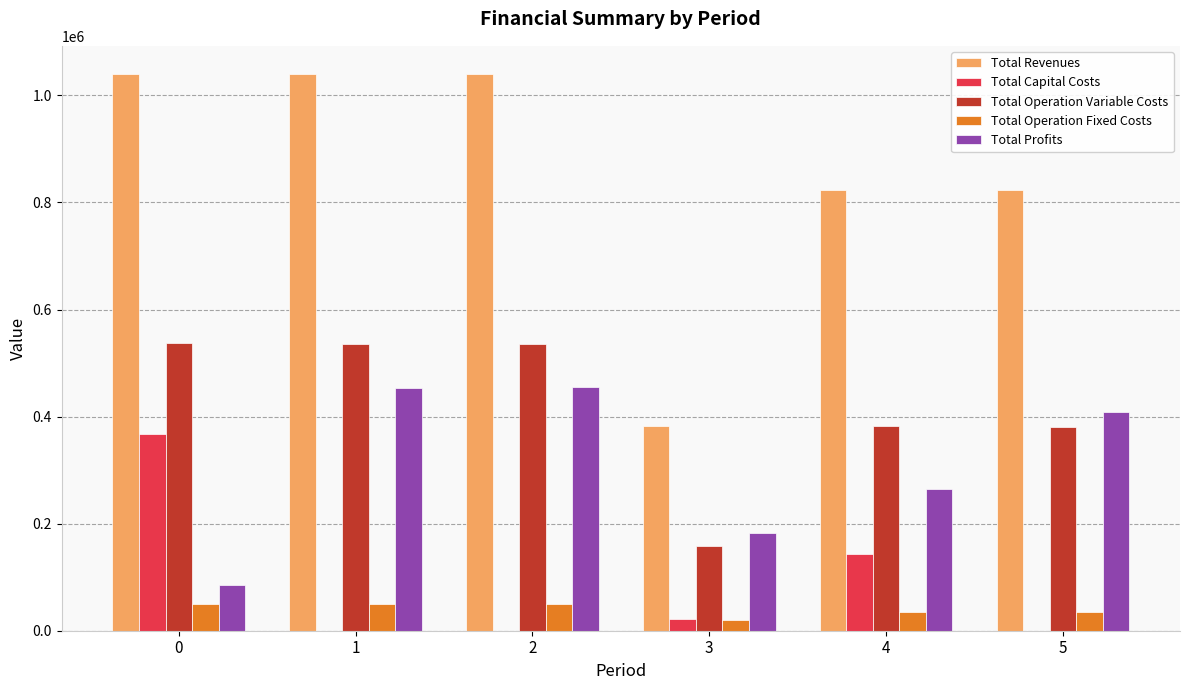

Is it true that Total Operation Fixed Costs equals 50470.4 at 0?

True